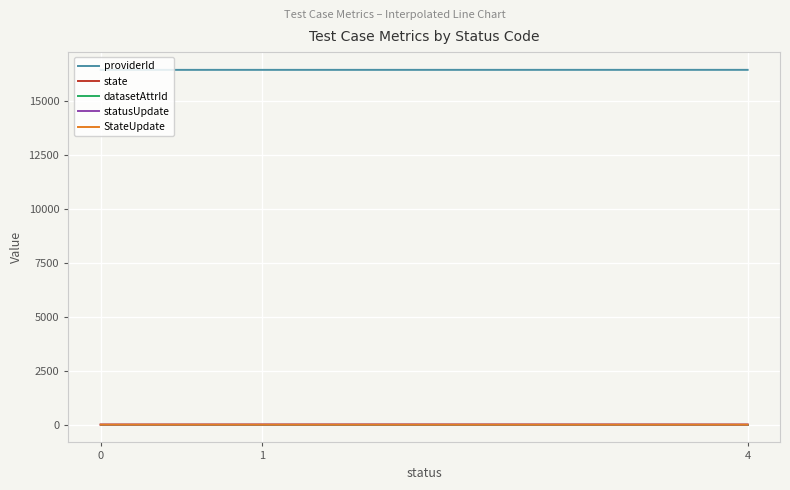

Which series has the largest total across all categories?

providerId